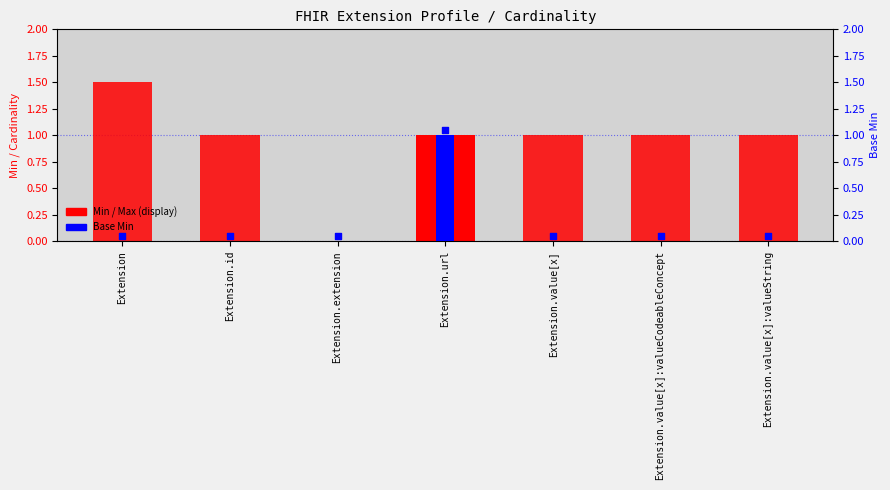

Which series has the widest spread of Y values?

Max (display)